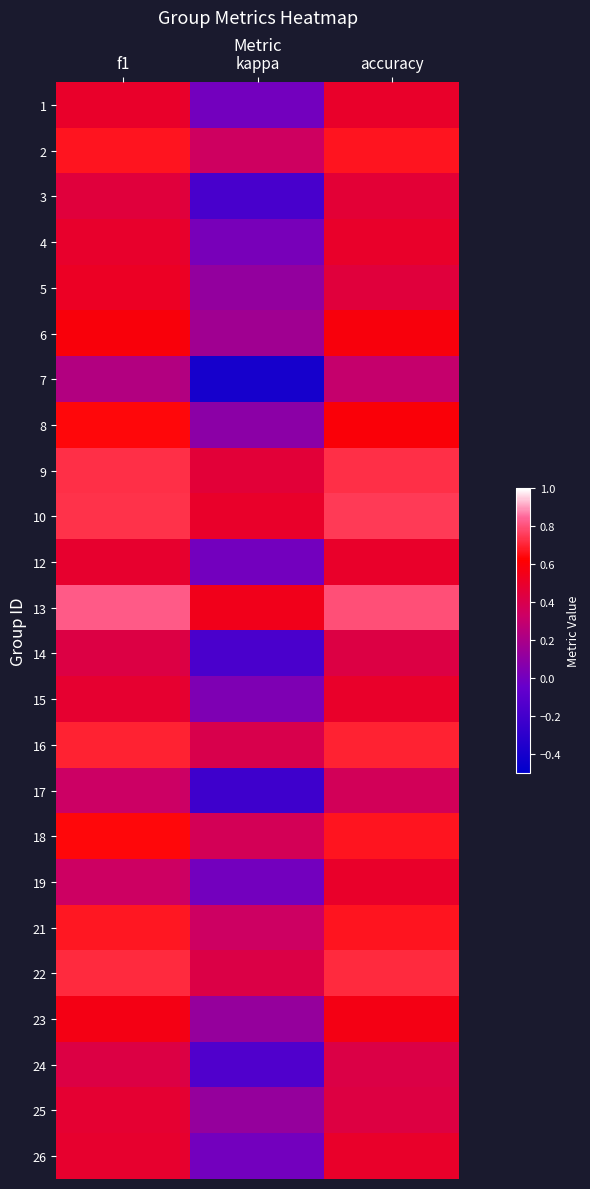

At which category is the sum across all series the highest?

accuracy